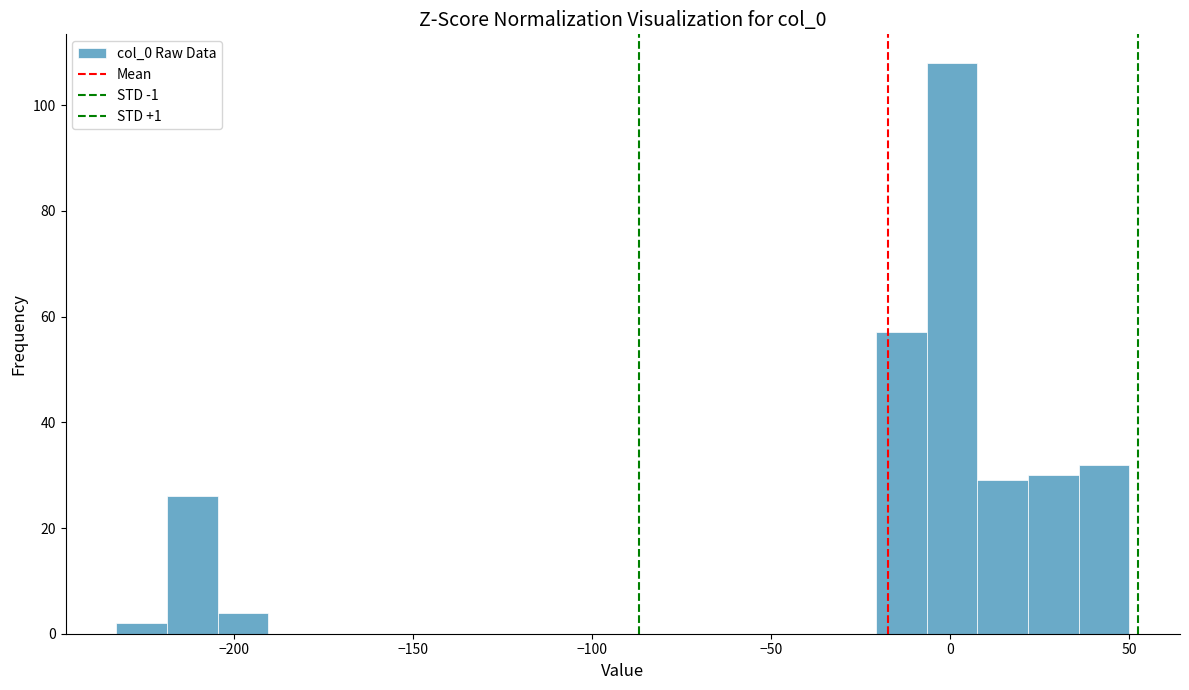

Read against the x-axis, roughly where is the centre of the tallest bar?

0